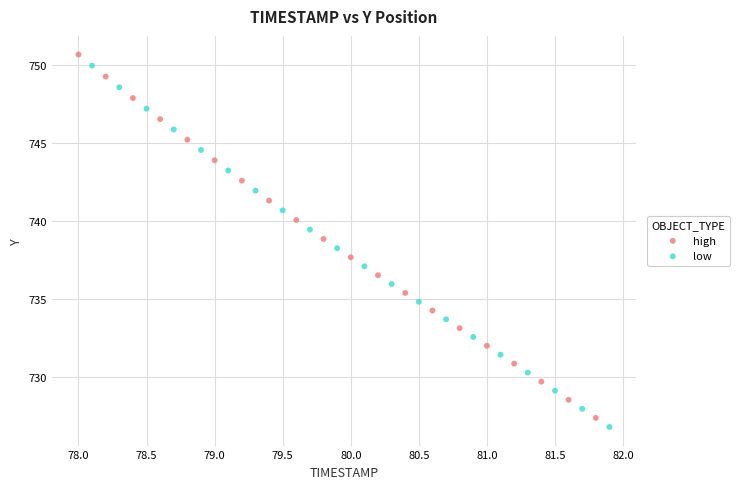

Which series has the widest spread of Y values?

high